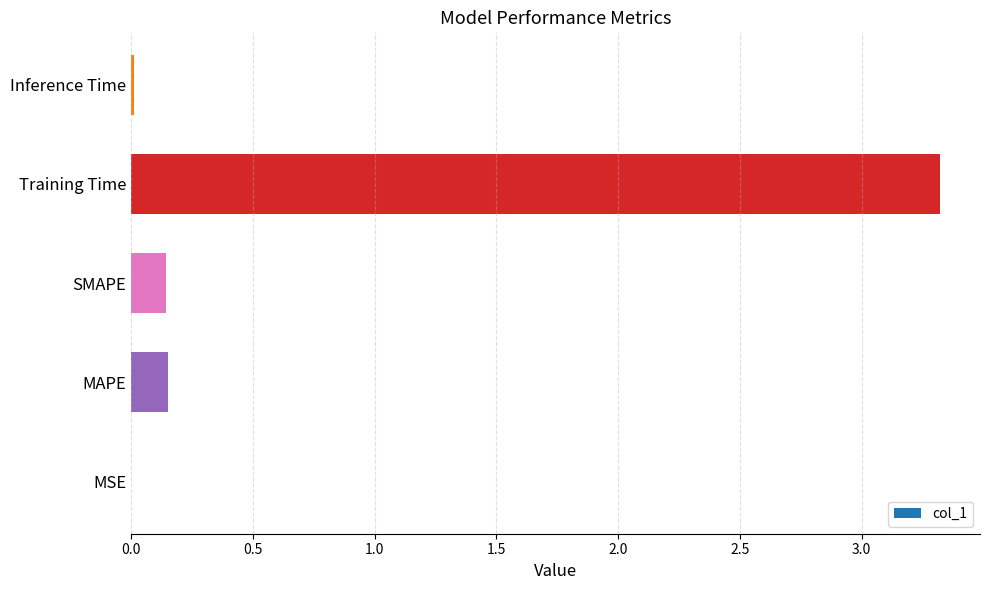

What is the sum of all values?

3.6